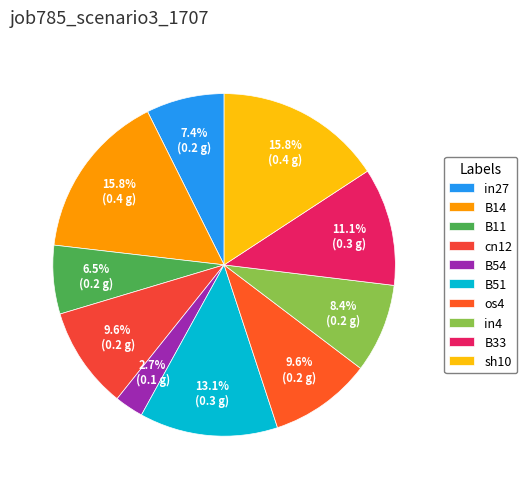

Which slice is the smallest?

B54